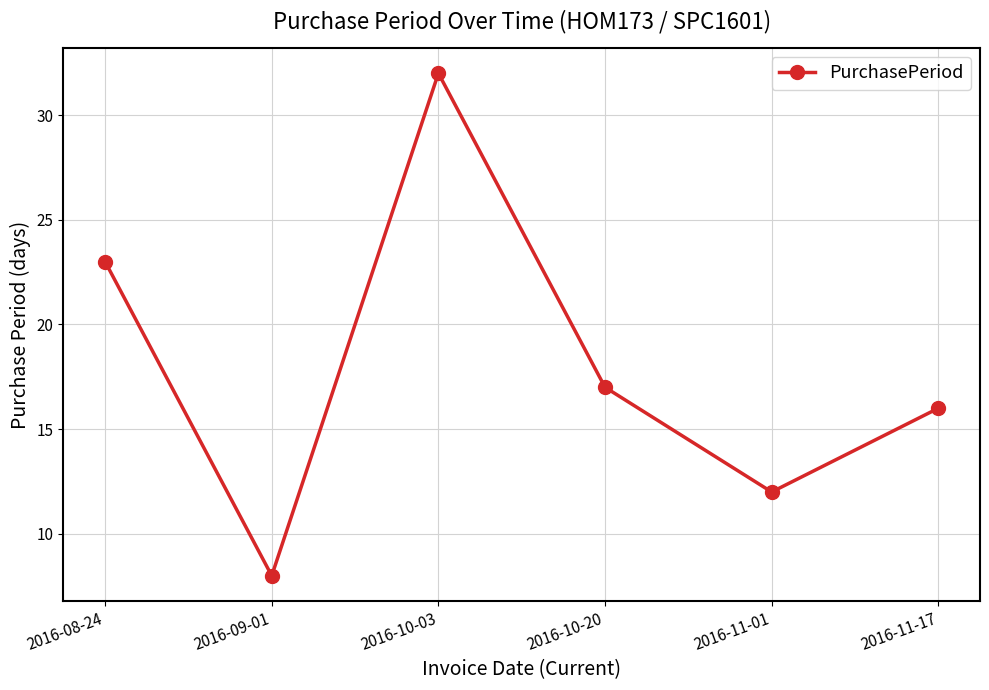

Which has a higher value, 2016-11-01 or 2016-10-03?

2016-10-03